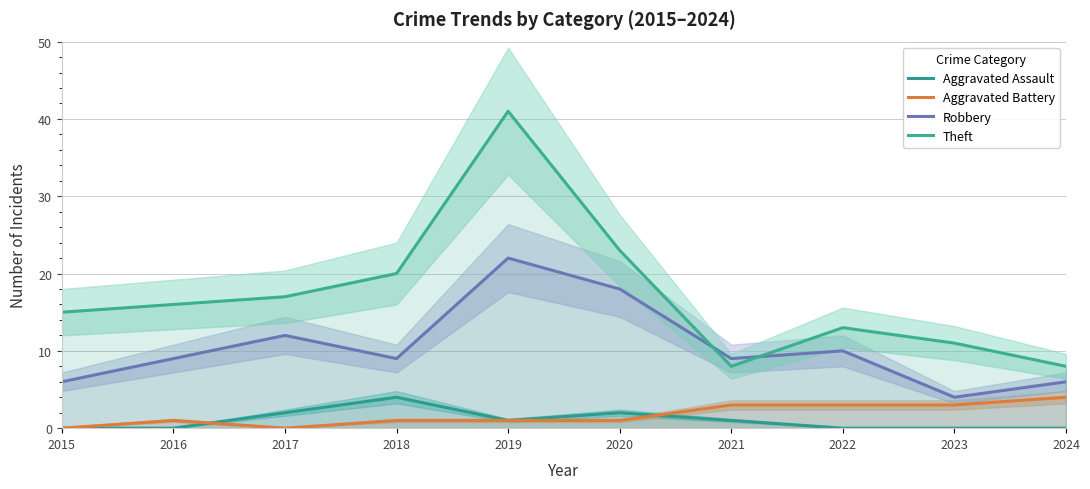

Where is Robbery nearest to the value 13?

2017